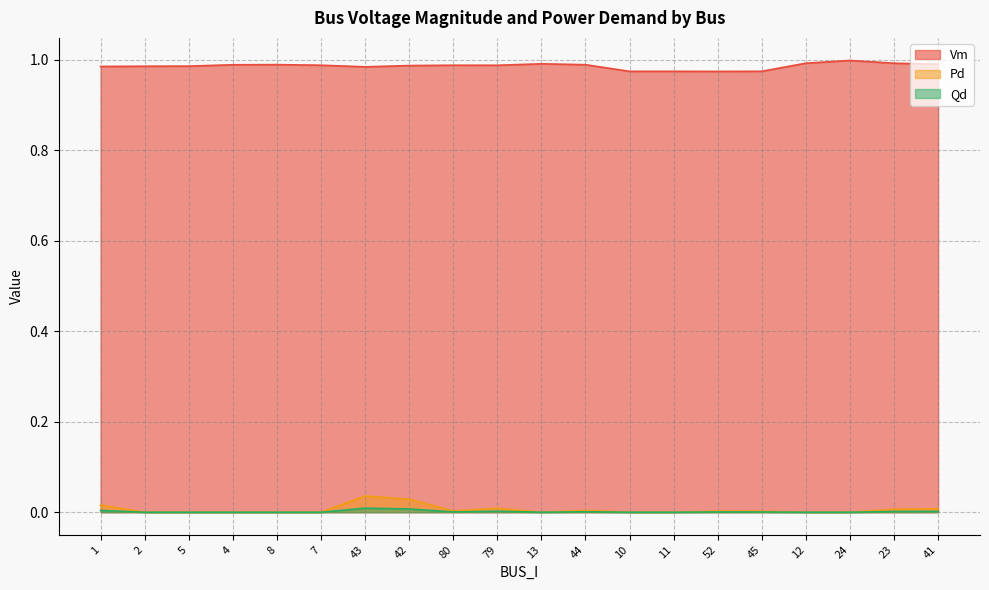

True or false: Vm and Pd cross at least once.

False